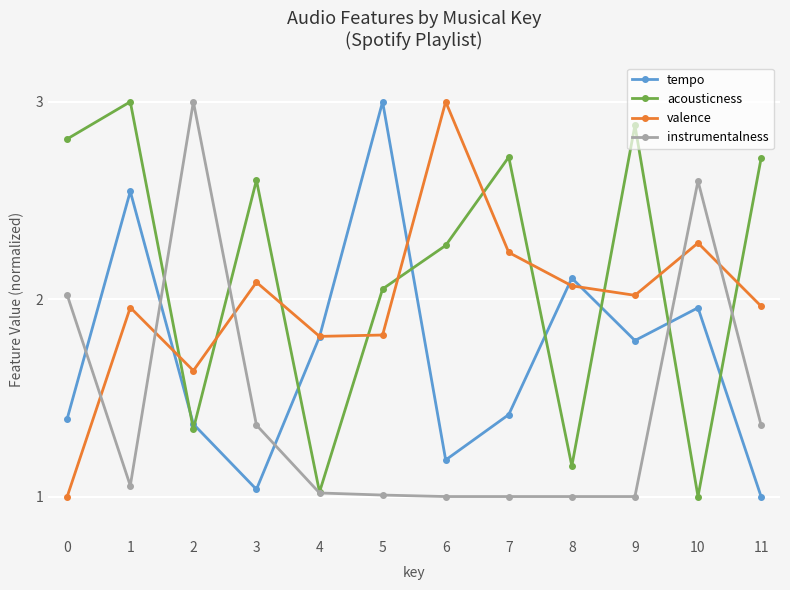

List the series in order of their overall mean, highest first.

acousticness, valence, tempo, instrumentalness